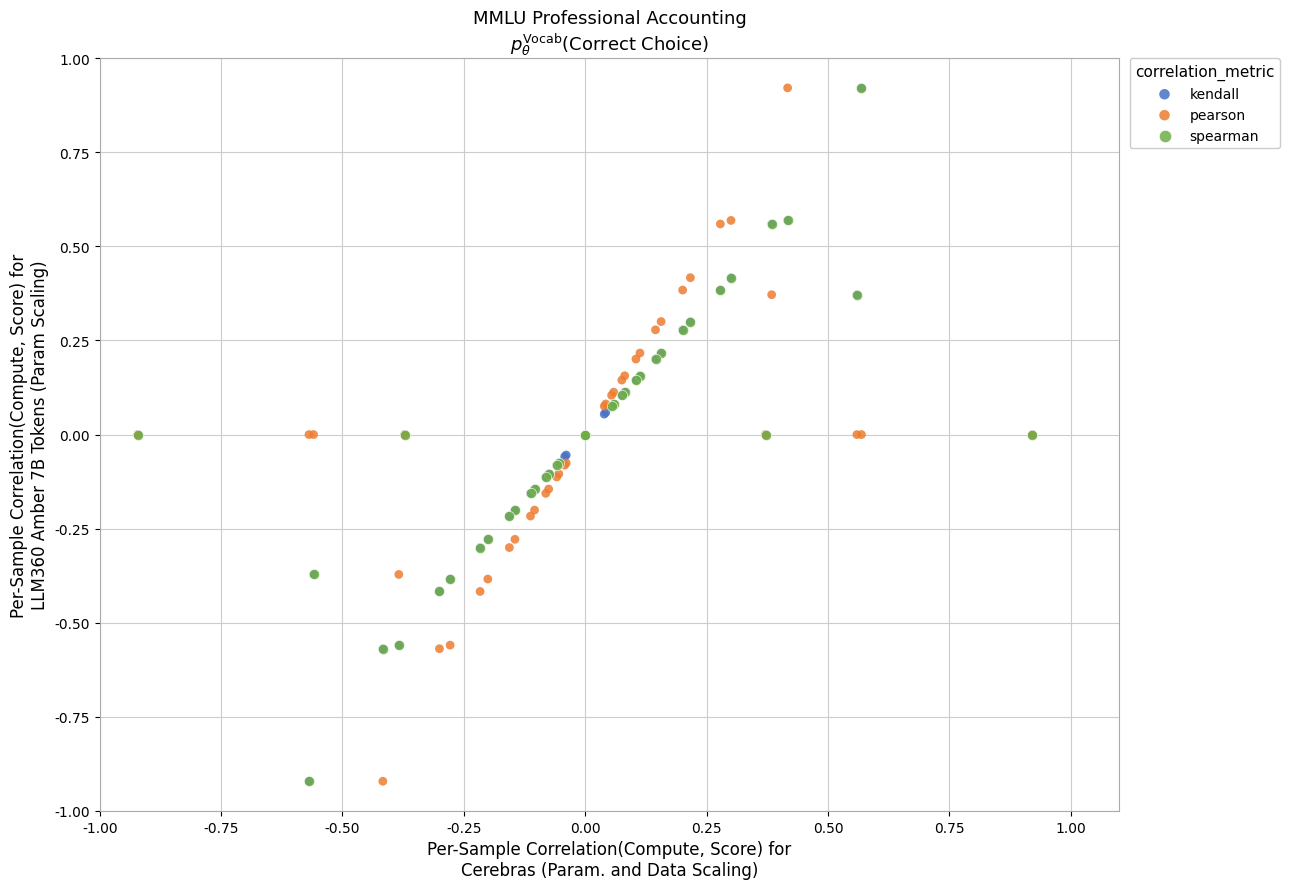

What are all the series names shown in the legend?

kendall, pearson, spearman